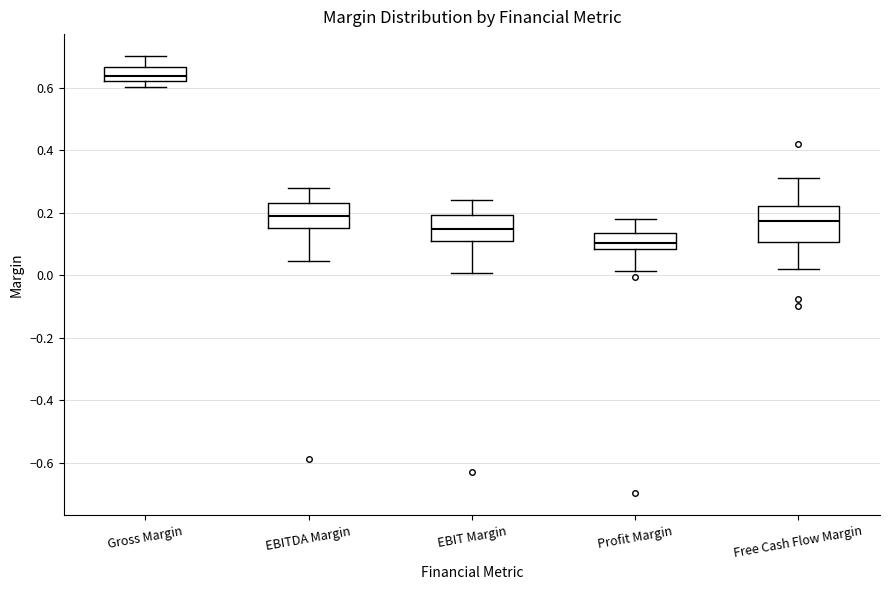

Reading left to right, read every box against the y-axis: the position of its median line, the range the box covers, and the ends of its whiskers. The values are not printed on the chart, so give them approximately, as read against the axis.

Gross Margin: median 0.64, box 0.62 to 0.66, whiskers 0.60 to 0.70
EBITDA Margin: median 0.18, box 0.16 to 0.24, whiskers 0.04 to 0.28
EBIT Margin: median 0.14, box 0.10 to 0.20, whiskers 0.00 to 0.24
Profit Margin: median 0.10, box 0.08 to 0.14, whiskers 0.02 to 0.18
Free Cash Flow Margin: median 0.18, box 0.10 to 0.22, whiskers 0.02 to 0.32